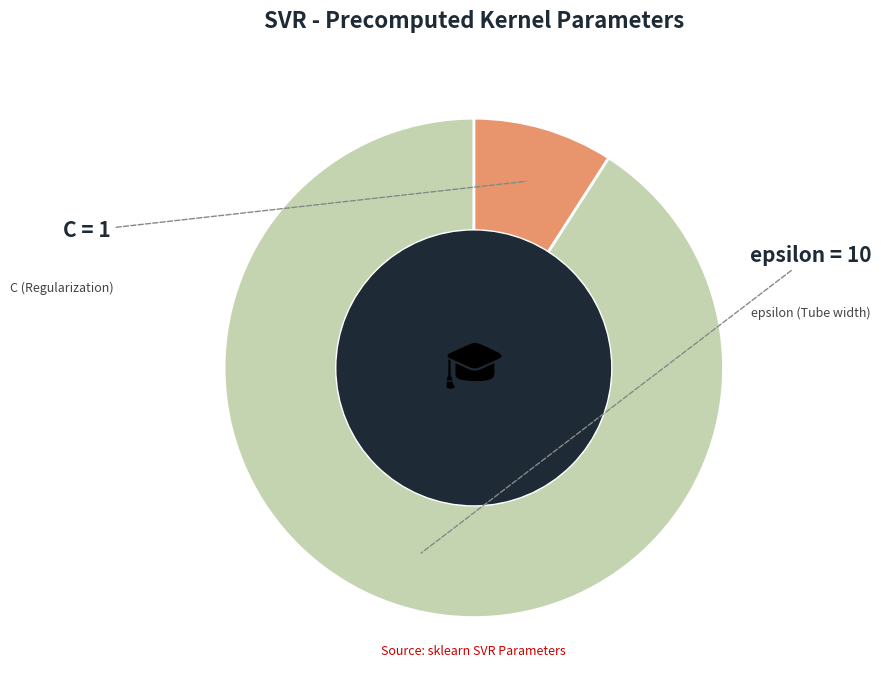

Is there a majority slice in this chart?

Yes